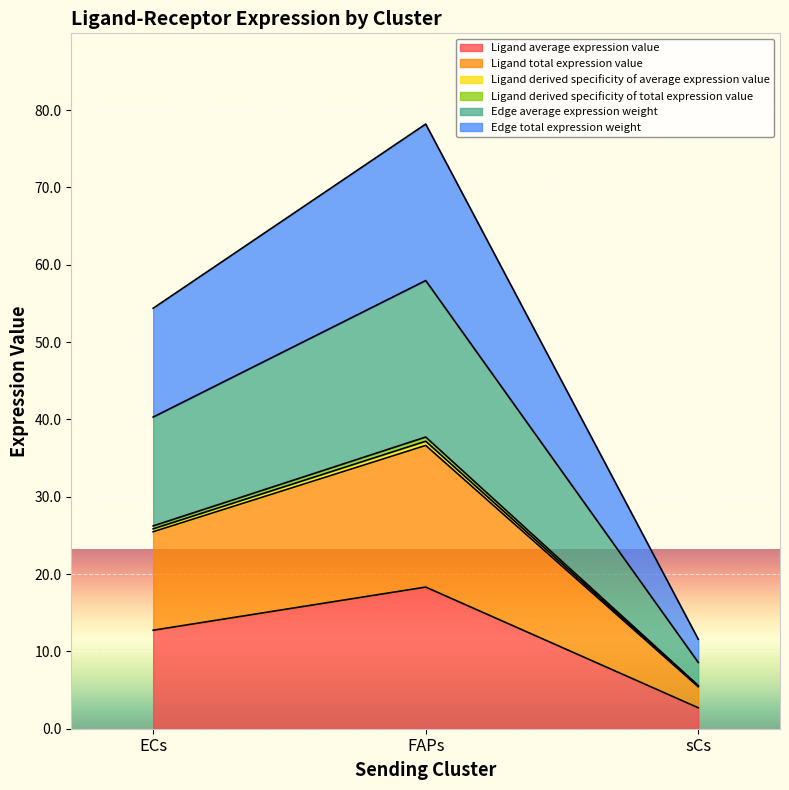

Does the chart display data point markers on the line(s)?

No